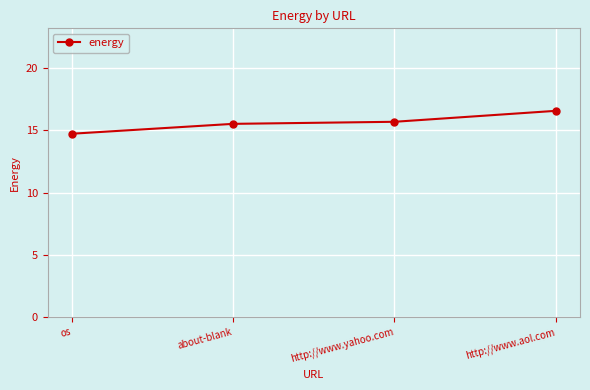

What is the label of the 2nd point from the right?

http://www.yahoo.com